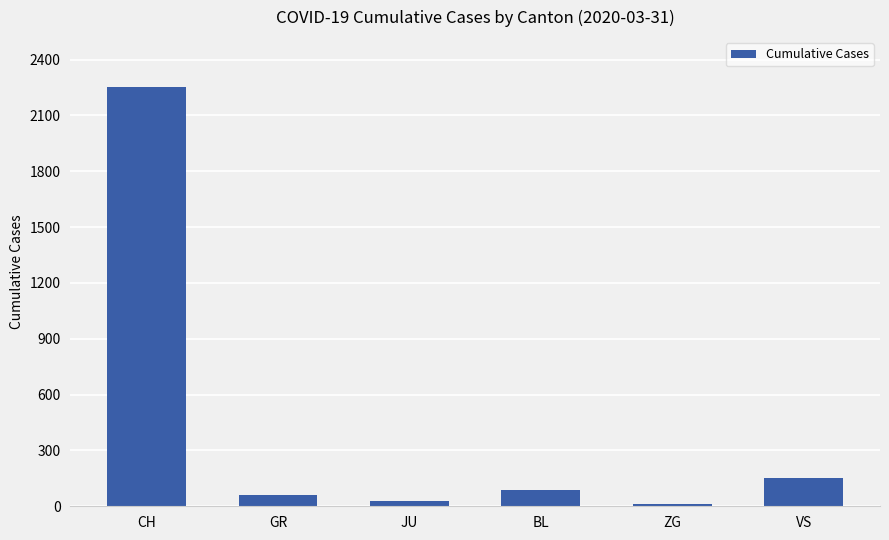

What is the difference between the maximum and minimum values?

2237